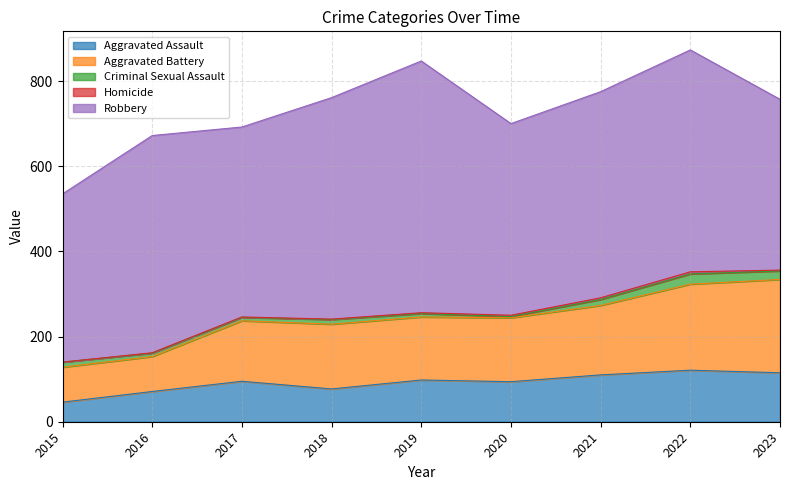

Is it true that Robbery equals 446 at 2017?

True